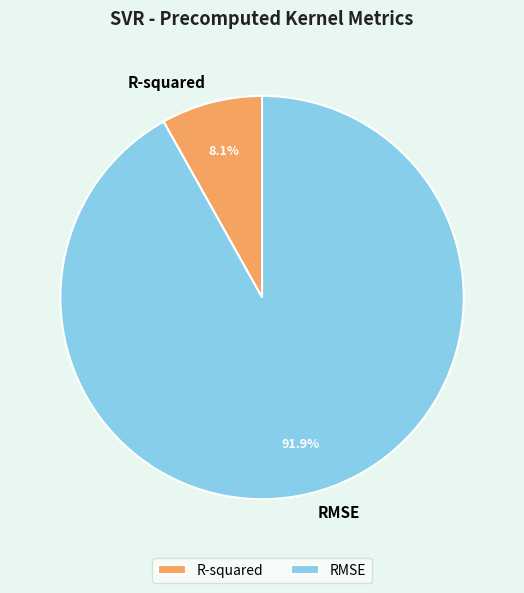

Which slice is the largest?

RMSE